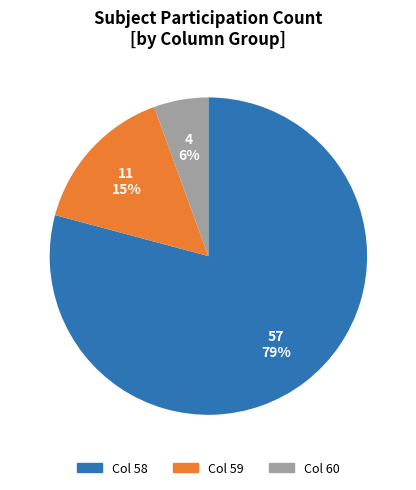

Does any single category account for the majority?

Yes